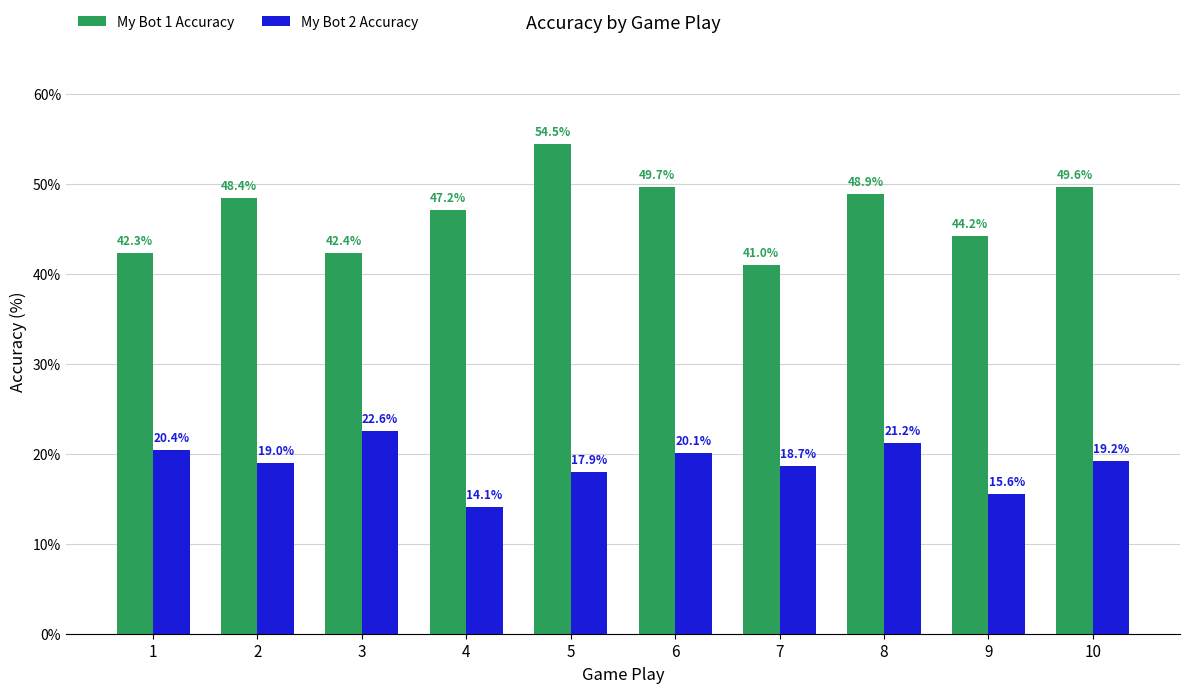

Count the number of data series in this chart.

2